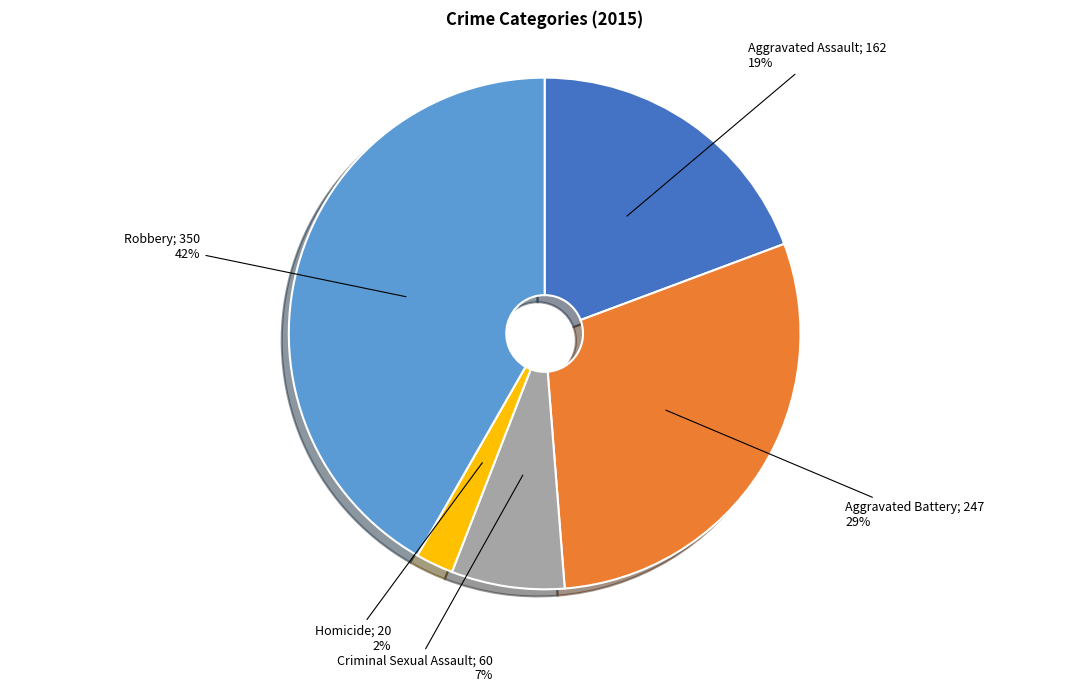

Is there a majority slice in this chart?

No